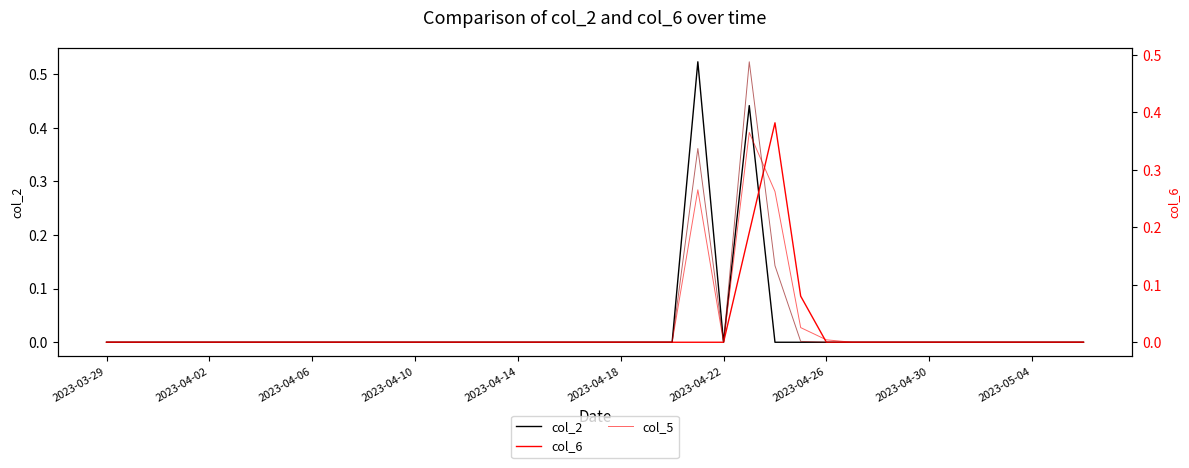

Which category has the lowest value across all series?

2023-03-29